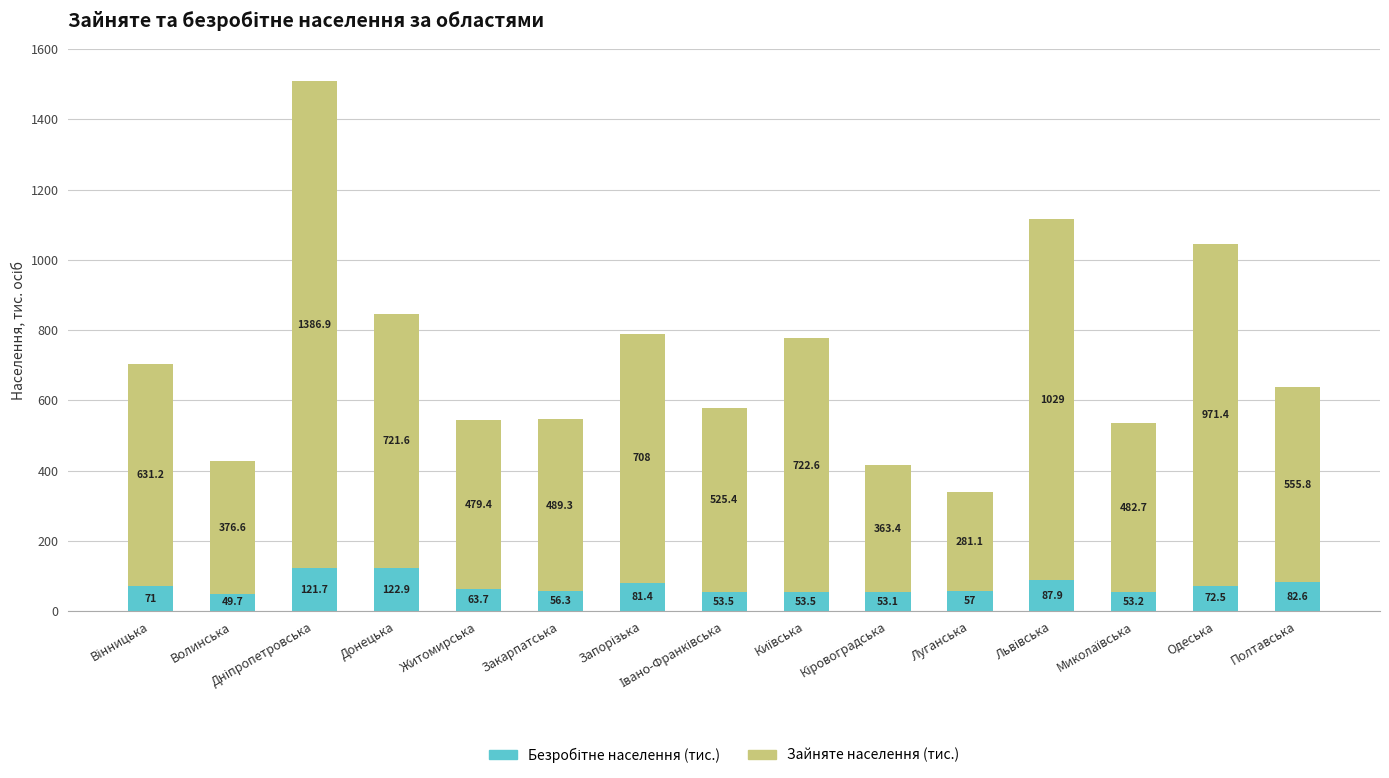

Does the chart contain stacked bars?

Yes